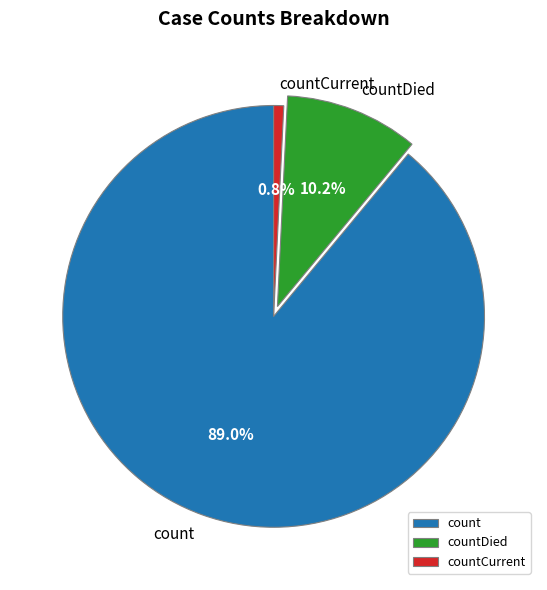

To the nearest percent, what portion does countDied represent?

10%